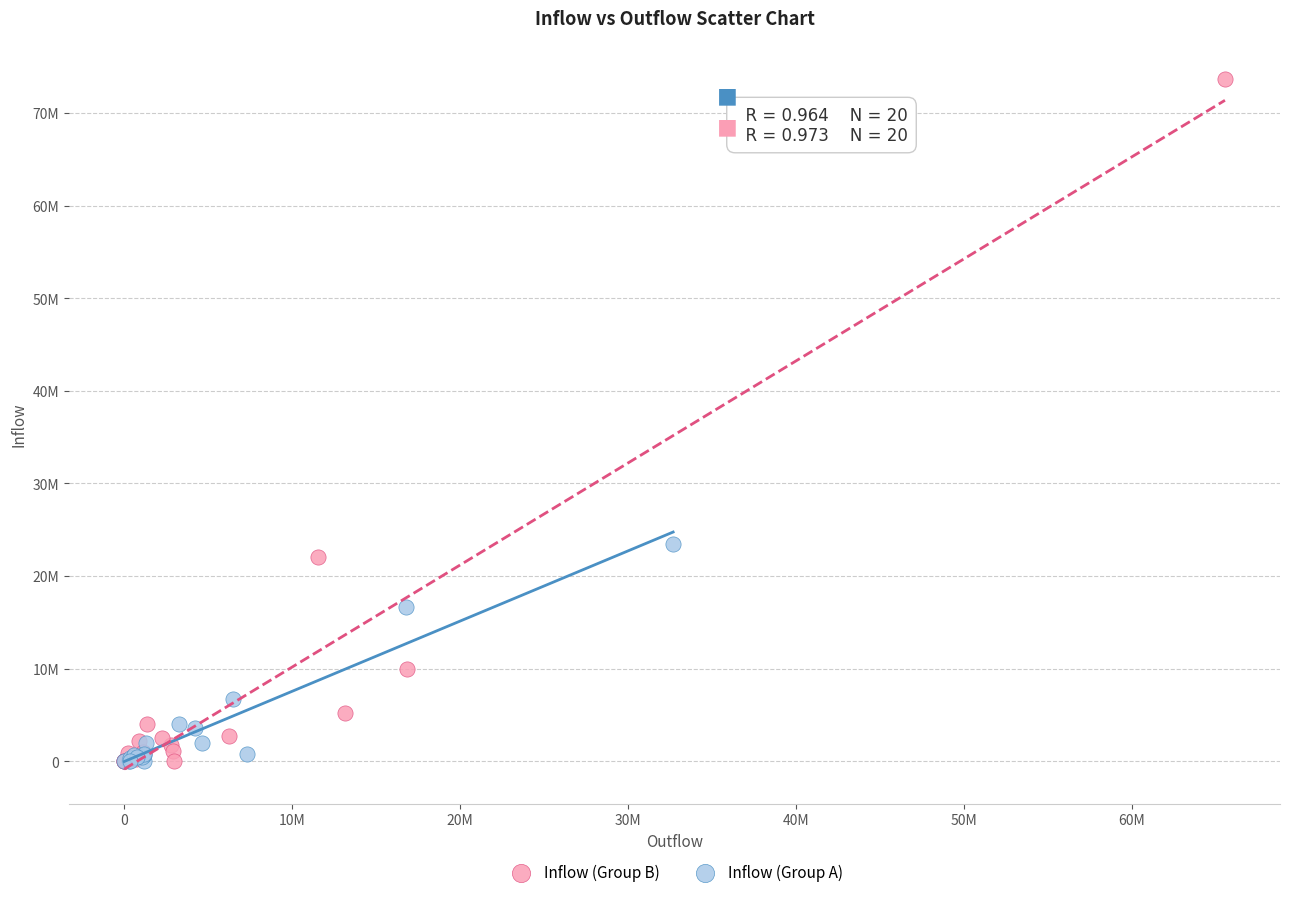

What are all the series names shown in the legend?

Inflow (Group B), Inflow (Group A)